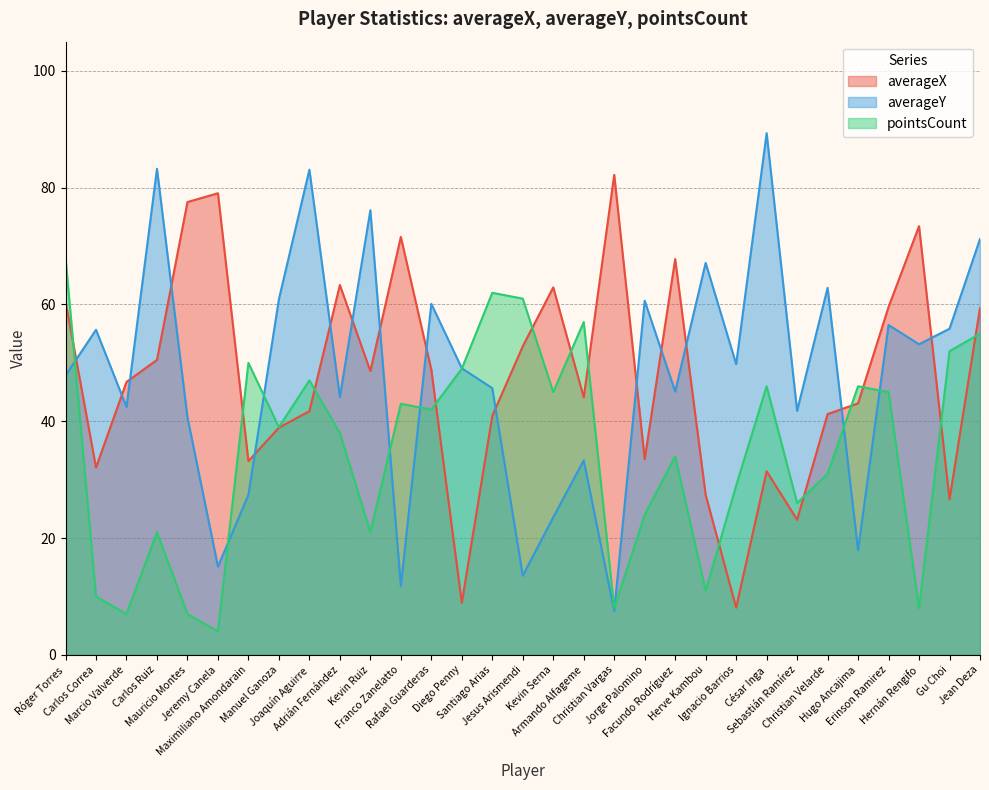

Rank the series at Maximiliano Amondarain from lowest to highest value.

averageY, averageX, pointsCount